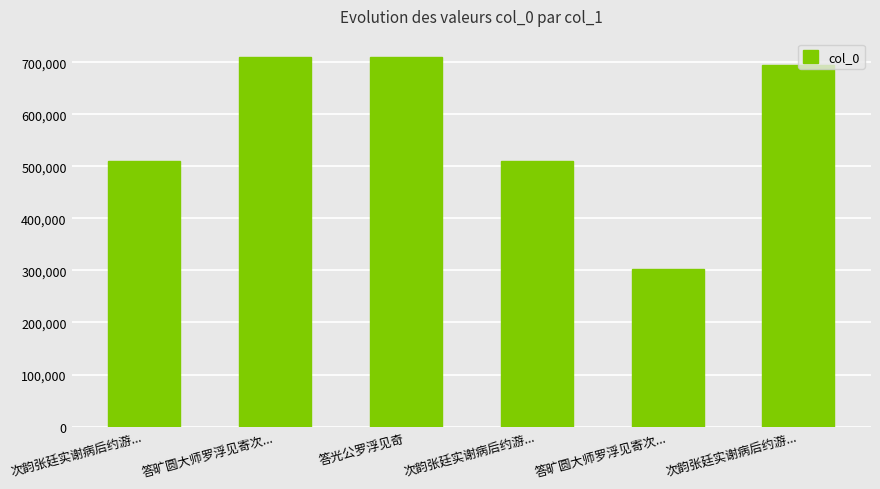

Does the chart contain stacked bars?

No